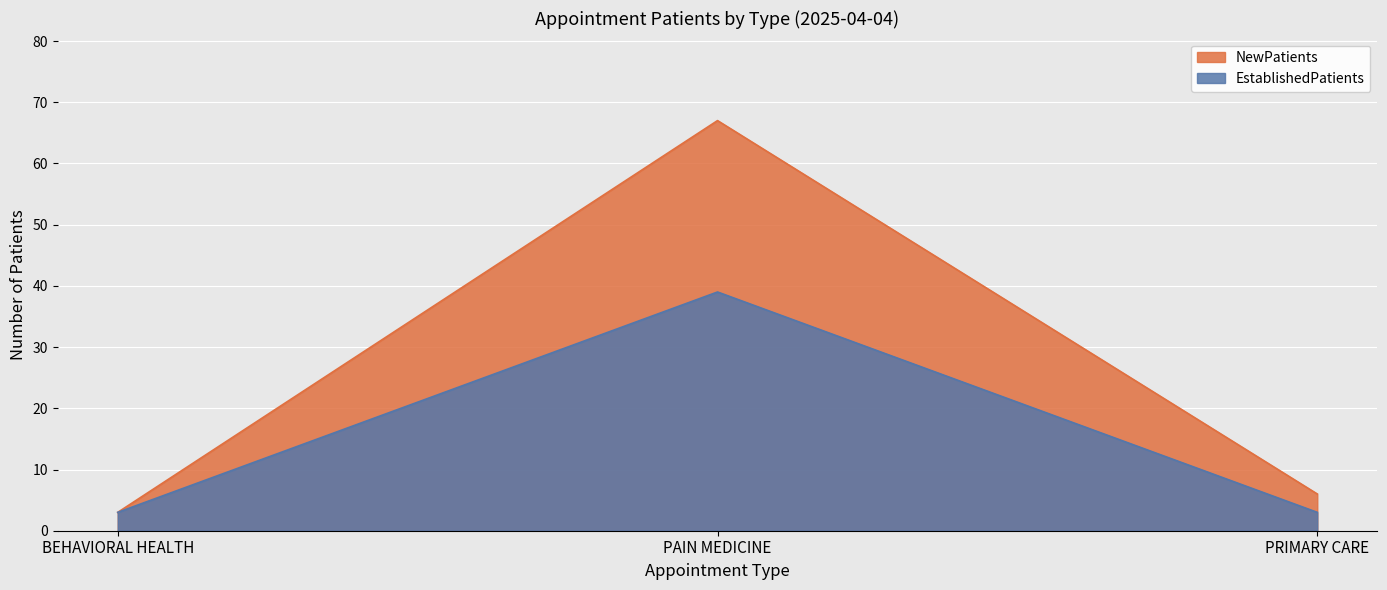

Count the number of categories in the chart.

3